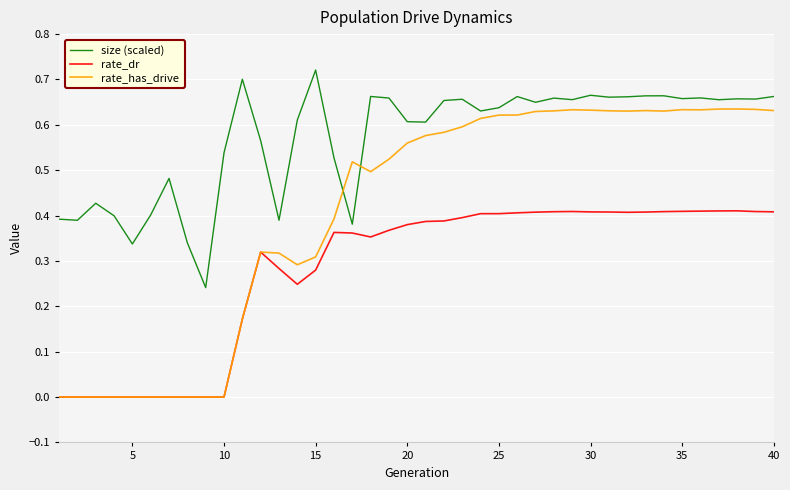

Which series has the largest total across all categories?

size (scaled)